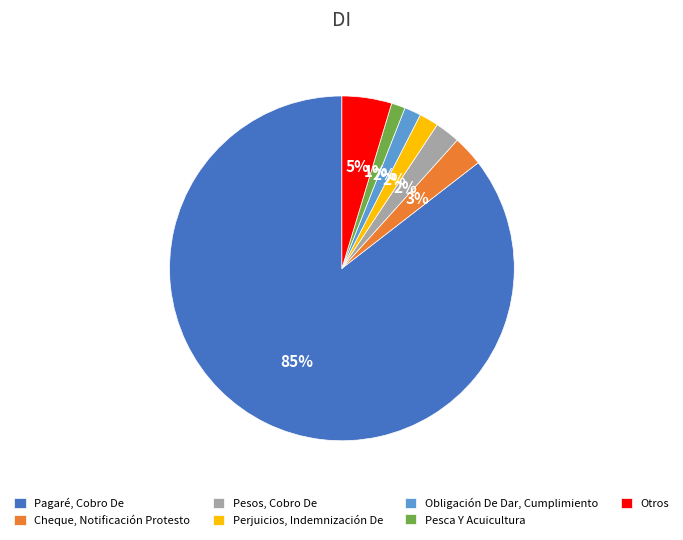

To the nearest percent, what is the combined percentage of Perjuicios, Indemnización De and Cheque, Notificación Protesto?

5%